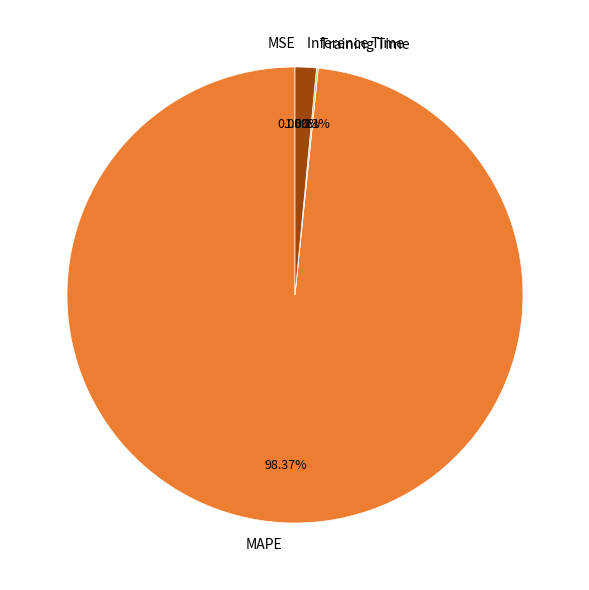

Do MAPE and Inference Time together represent more than half of the pie?

Yes